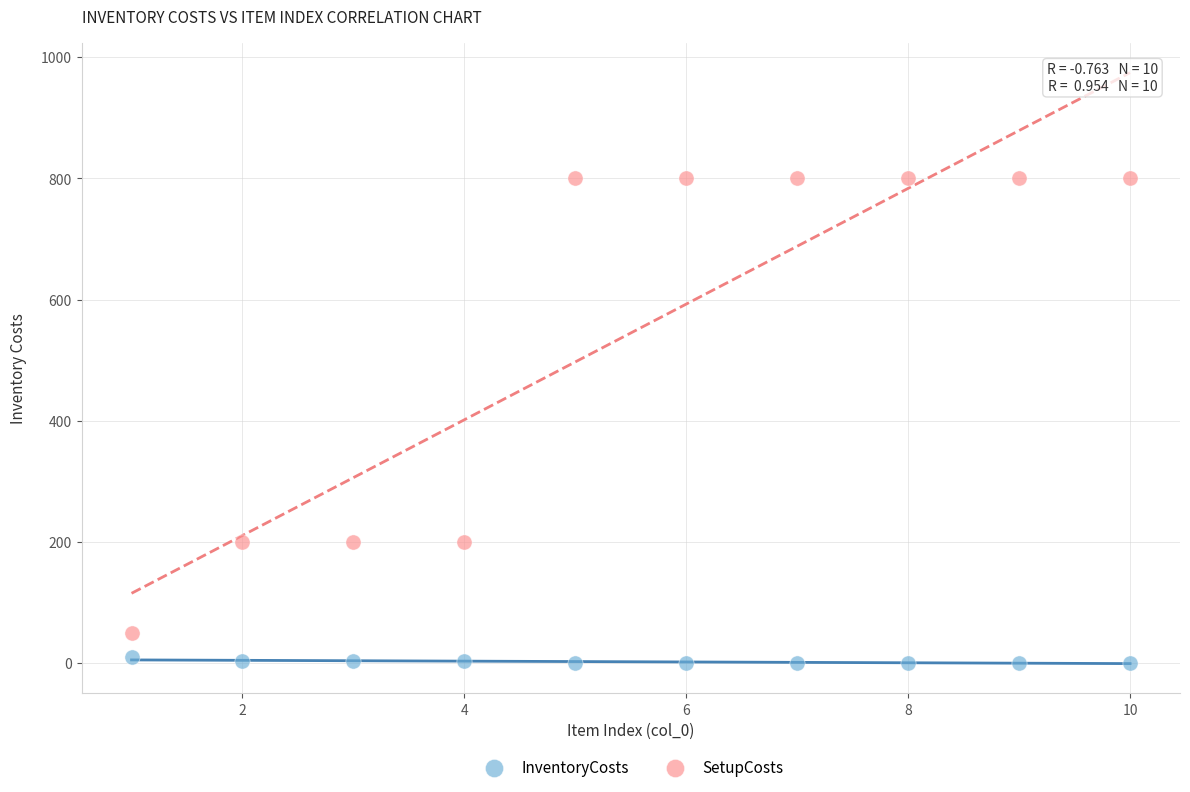

Which series contains the lowest Y value?

InventoryCosts